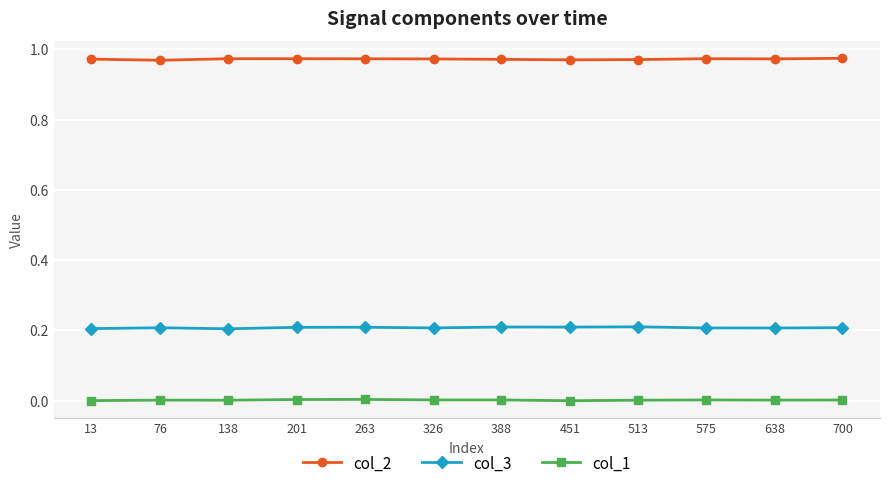

The value of col_3 at 13 is 0.1. True or false?

False